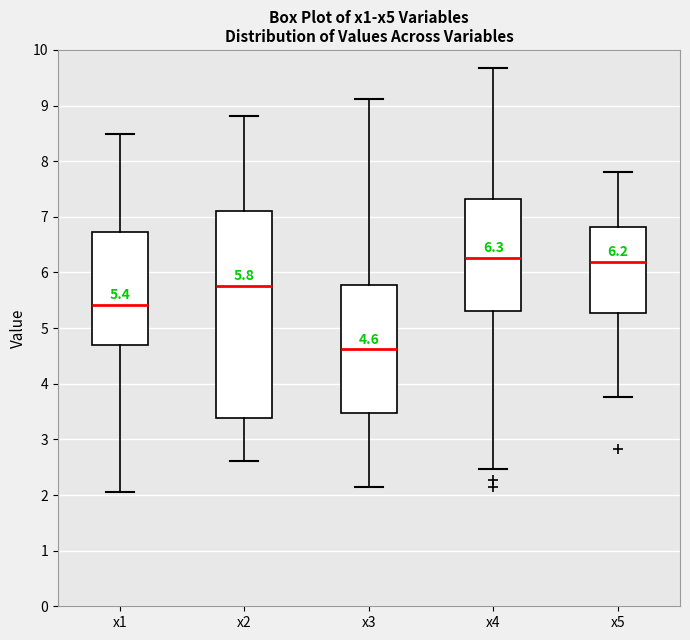

Which box is the tallest, from its lower edge to its upper edge?

x2